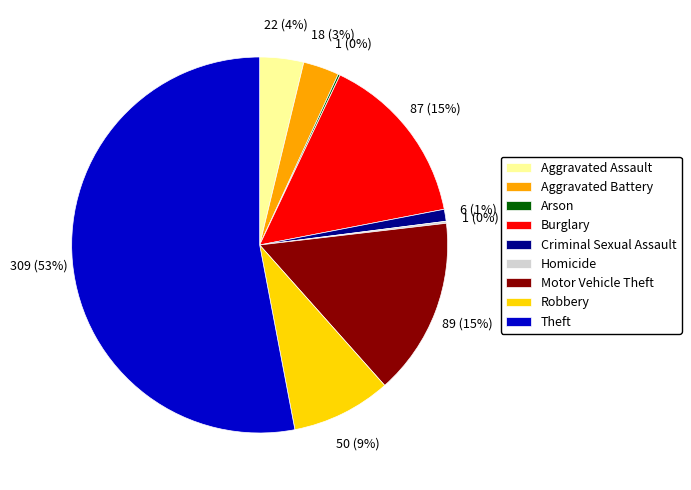

Approximately how many times larger is the value at Aggravated Assault compared to Robbery?

0.4